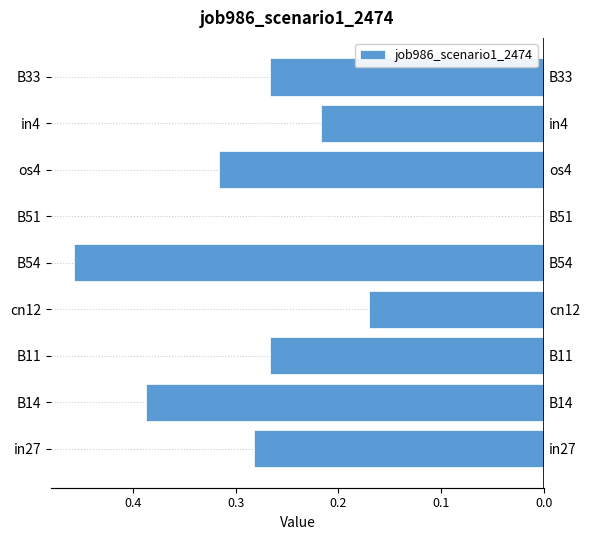

Reading left to right, what are all the values shown in this chart?

-0.3	-0.4	-0.3	-0.2	-0.5	0.0	-0.3	-0.2	-0.3